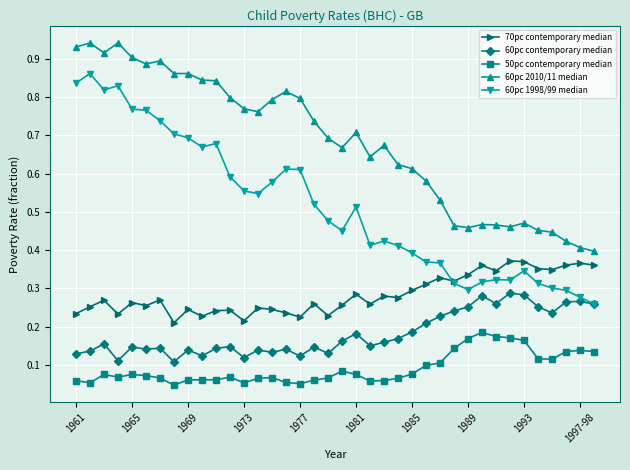

Which series has the largest total across all categories?

60pc 2010/11 median